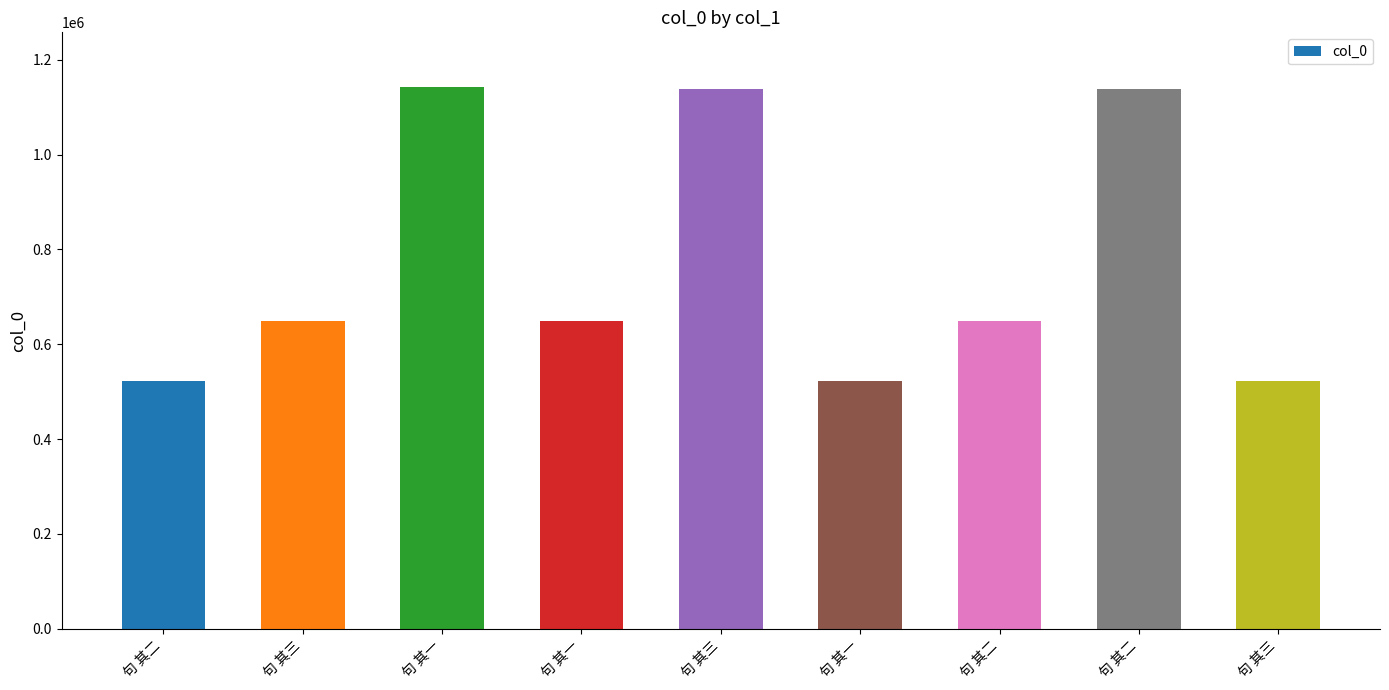

List the labels in order of value, smallest first.

句 其一, 句 其二, 句 其三, 句 其一, 句 其二, 句 其三, 句 其二, 句 其三, 句 其一